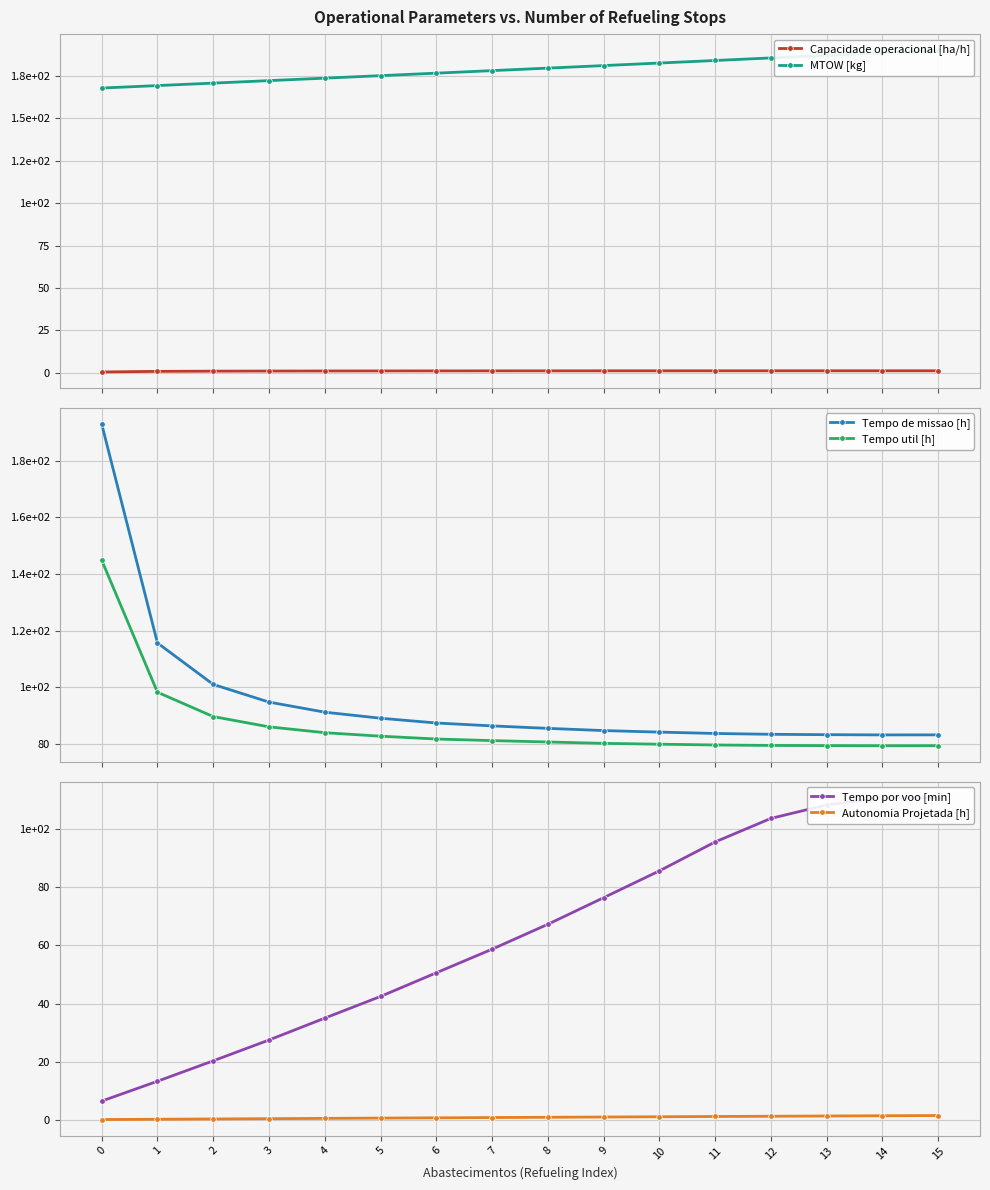

At how many categories does at least one series exceed 89?

16